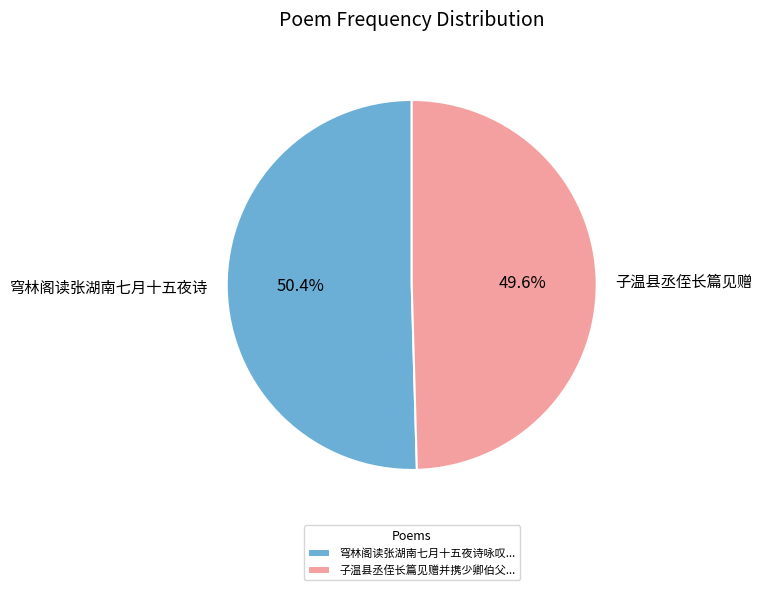

Does 子温县丞侄长篇见赠 account for over 50% of the chart?

No